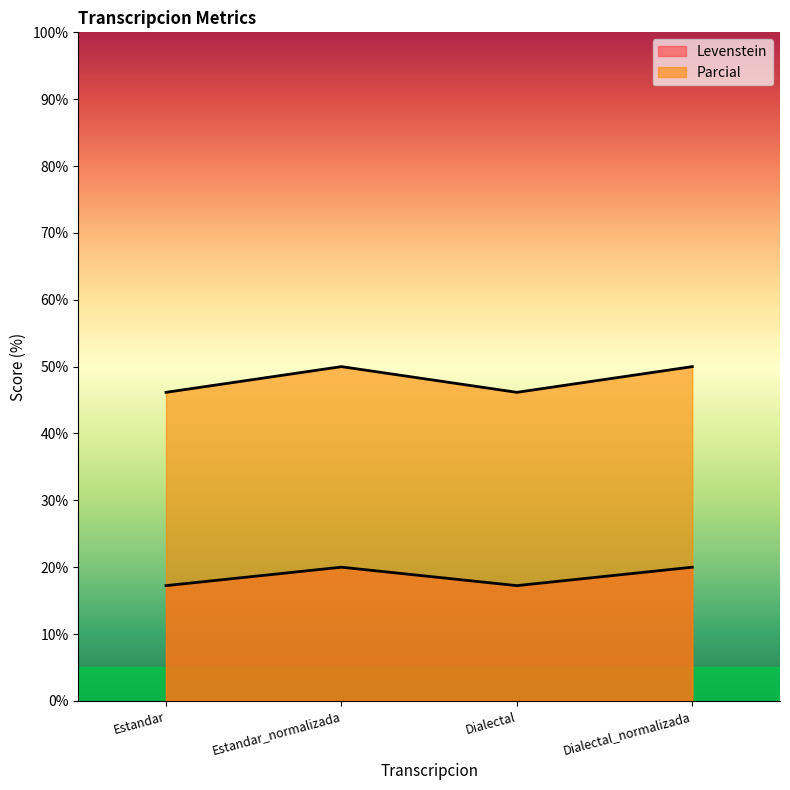

How many interior local valleys does the Levenstein series have?

1